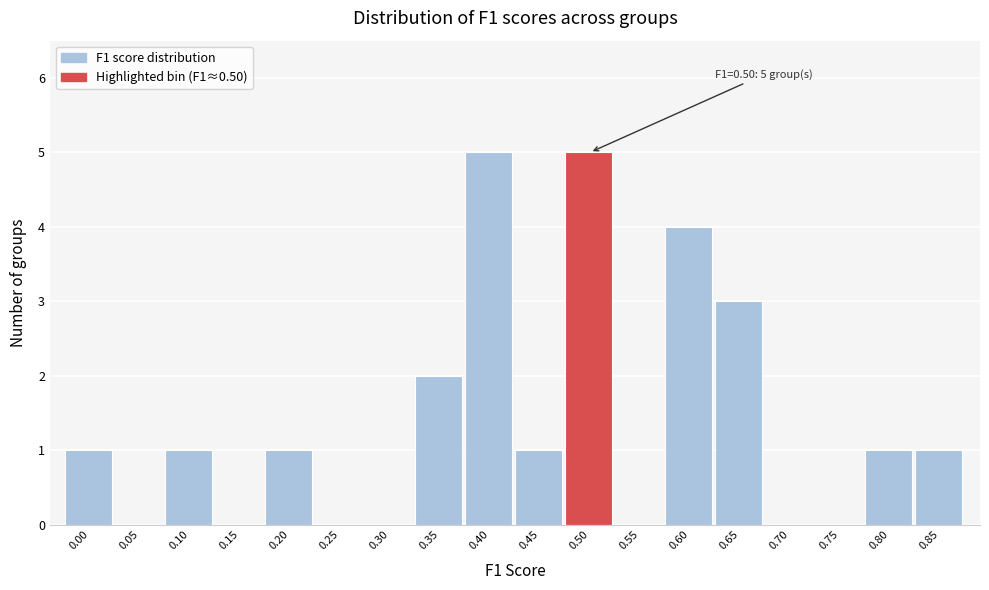

Reading right to left, what are all the values shown in this chart?

0.85=1	0.80=1	0.75=0	0.70=0	0.65=3	0.60=4	0.55=0	0.50=5	0.45=1	0.40=5	0.35=2	0.30=0	0.25=0	0.20=1	0.15=0	0.10=1	0.05=0	0.00=1